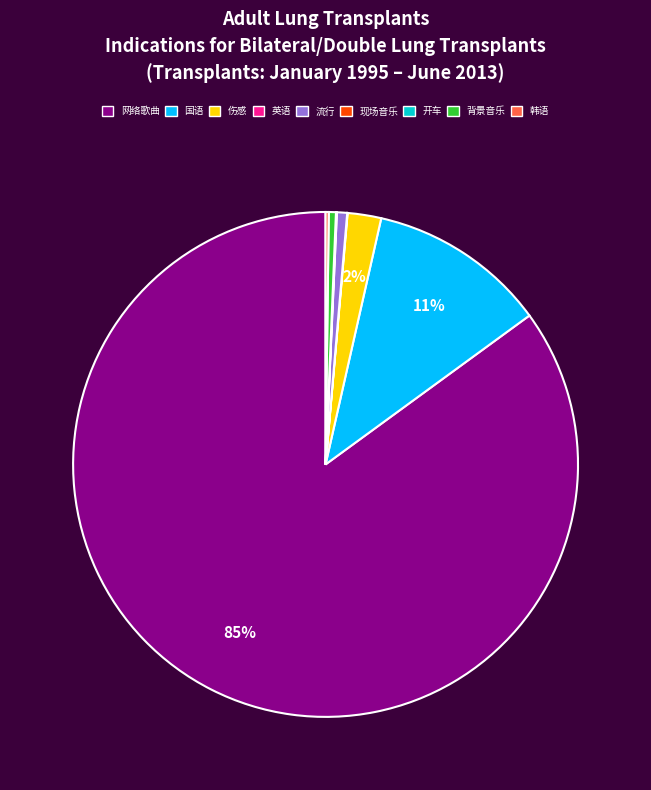

Which category has the biggest portion of the pie?

网络歌曲